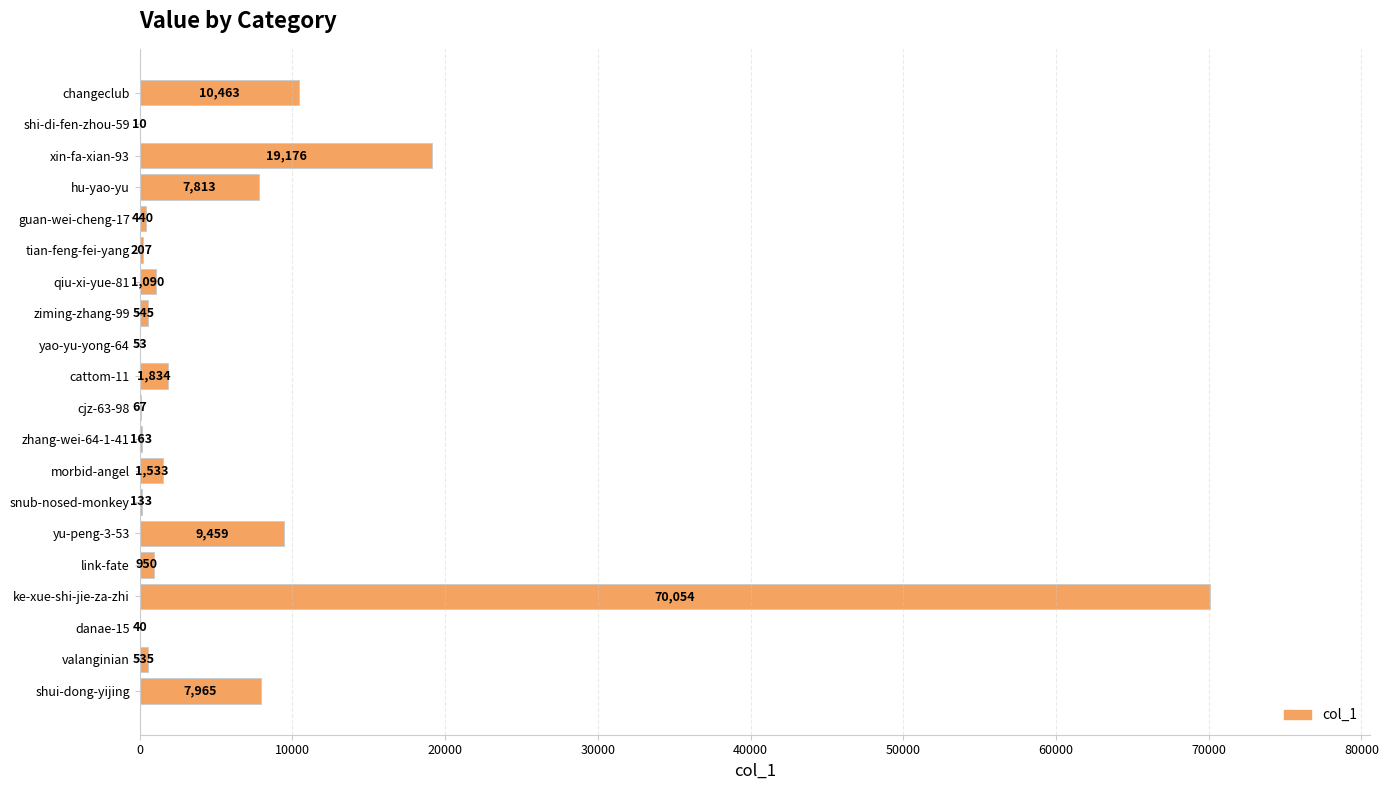

At which label is the value closest to 35032?

xin-fa-xian-93